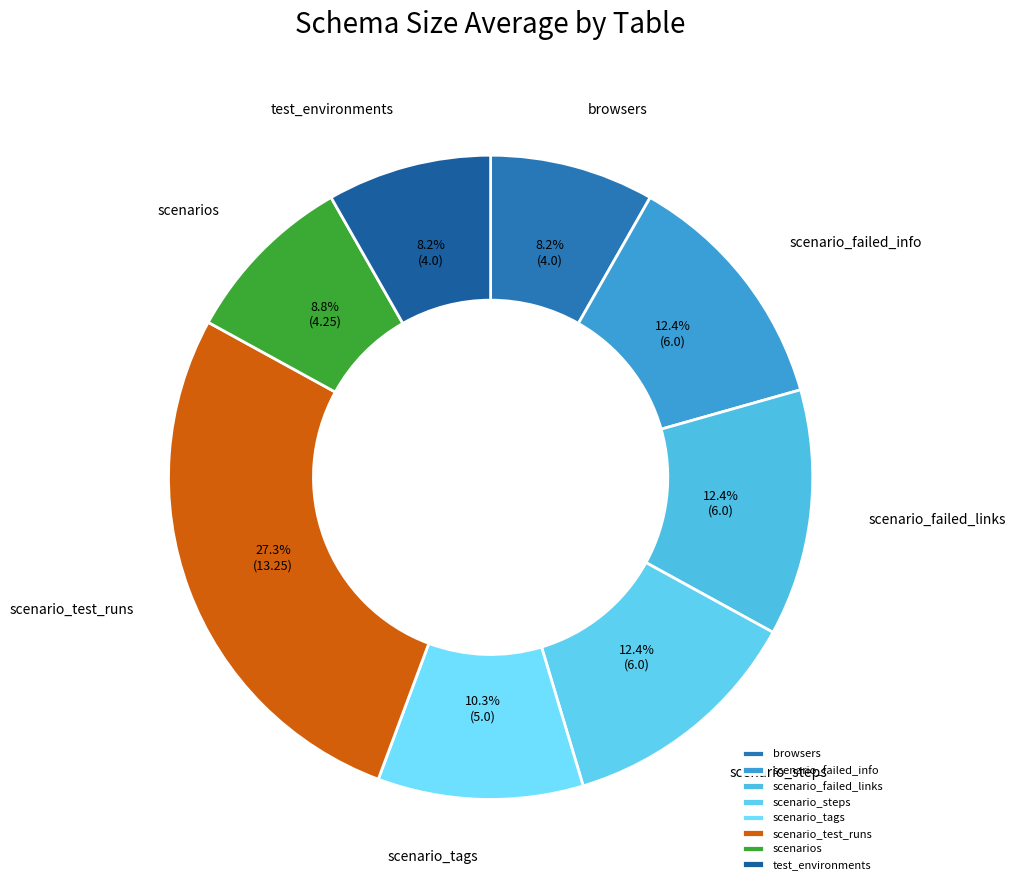

Does any single category account for the majority?

No